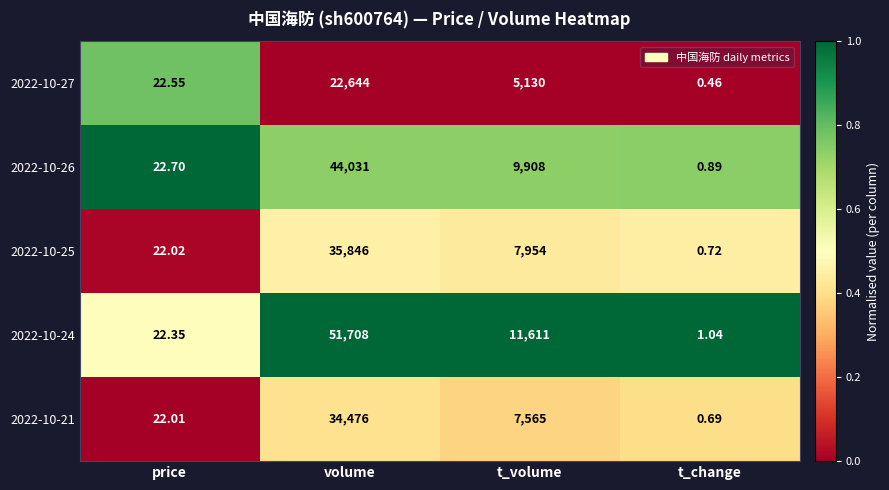

At which label does 2022-10-27 first exceed 5130?

volume